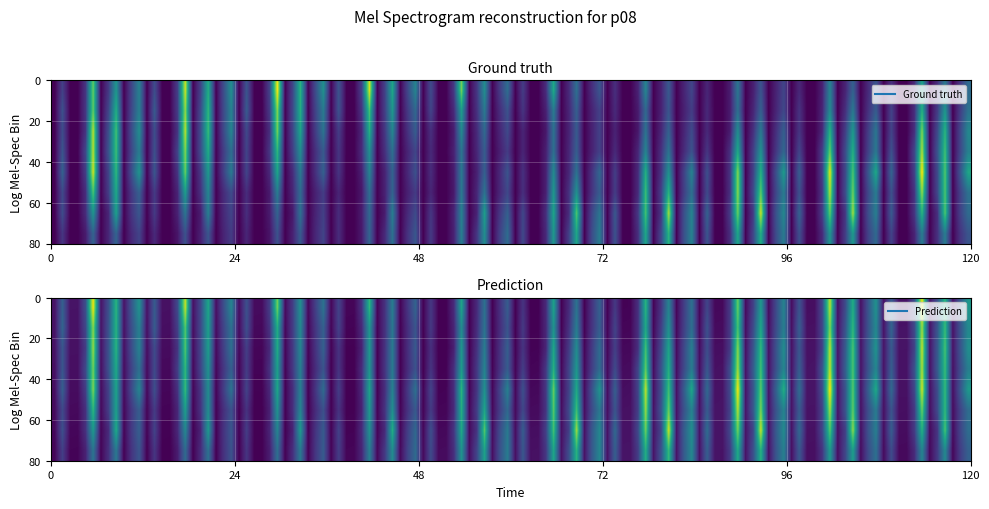

At which category is the sum across all series the highest?

6